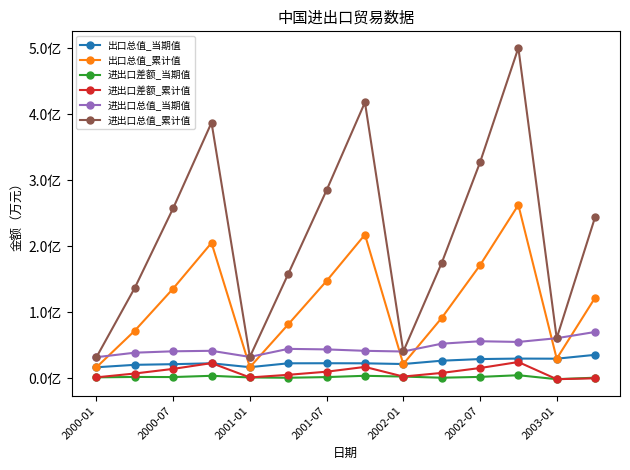

Reading left to right, list all the values displayed in this chart.

出口总值_当期值: 16797277	20500392	21478509	22799974	16926471	22792181	22887692	22790526	21703291	26723688	29209981	29946376	29775788	35617074
出口总值_累计值: 16797277	72215207	135952014	205114068	16926471	81757316	147455049	217578878	21703291	91350027	171243082	262499238	29775788	122023599
进出口差额_当期值: 1538884	2139597	1986881	3883573	1381464	932901	1932192	3888717	2732874	971977	2222326	4749339	-1240181	1015866
进出口差额_累计值: 1538884	7355391	14338931	23095423	1381464	5383771	10074253	17323748	2732874	8219726	15642905	24740463	-1240181	100671
进出口总值_当期值: 32055670	38861187	40970137	41716375	32471478	44651461	43843192	41692335	40673708	52475399	56197636	55143413	60791757	70218283
进出口总值_累计值: 32055670	137075023	257565097	387132713	32471478	158130861	284835844	417834007	40673708	174480328	326843259	500258013	60791757	243946527